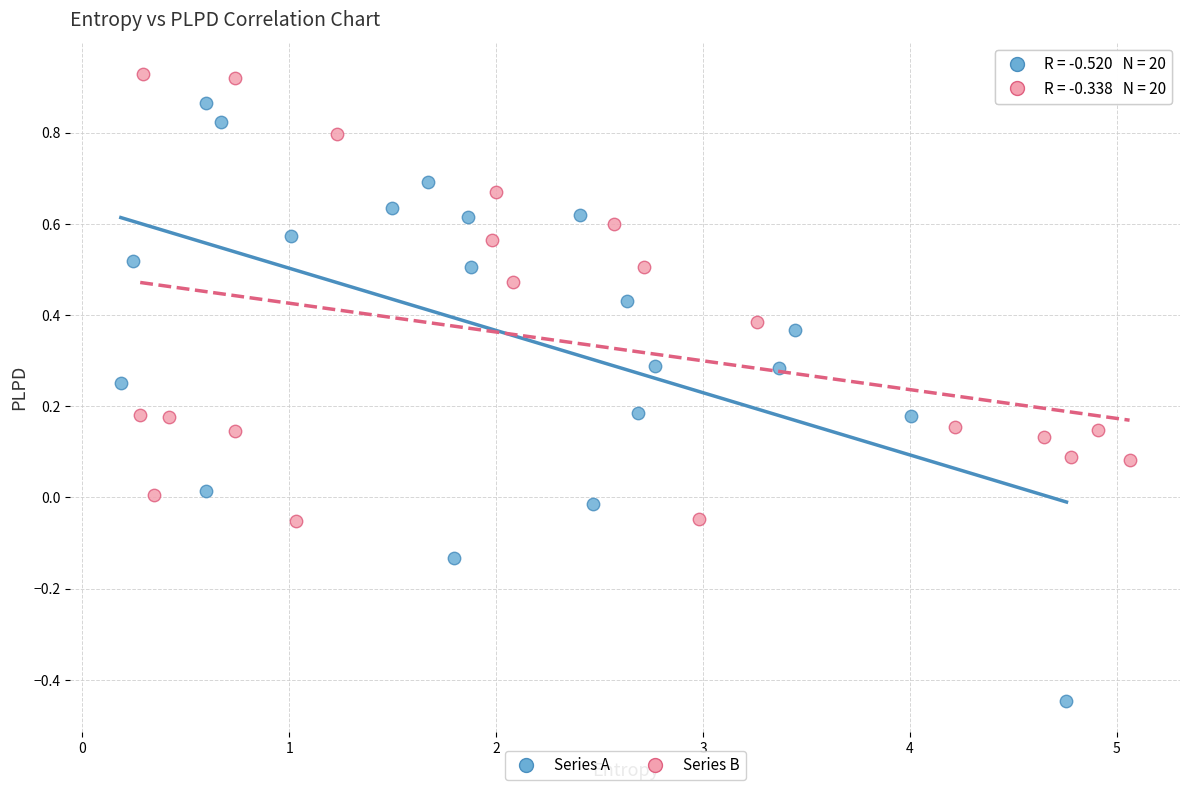

Which series contains the highest Y value?

Series B